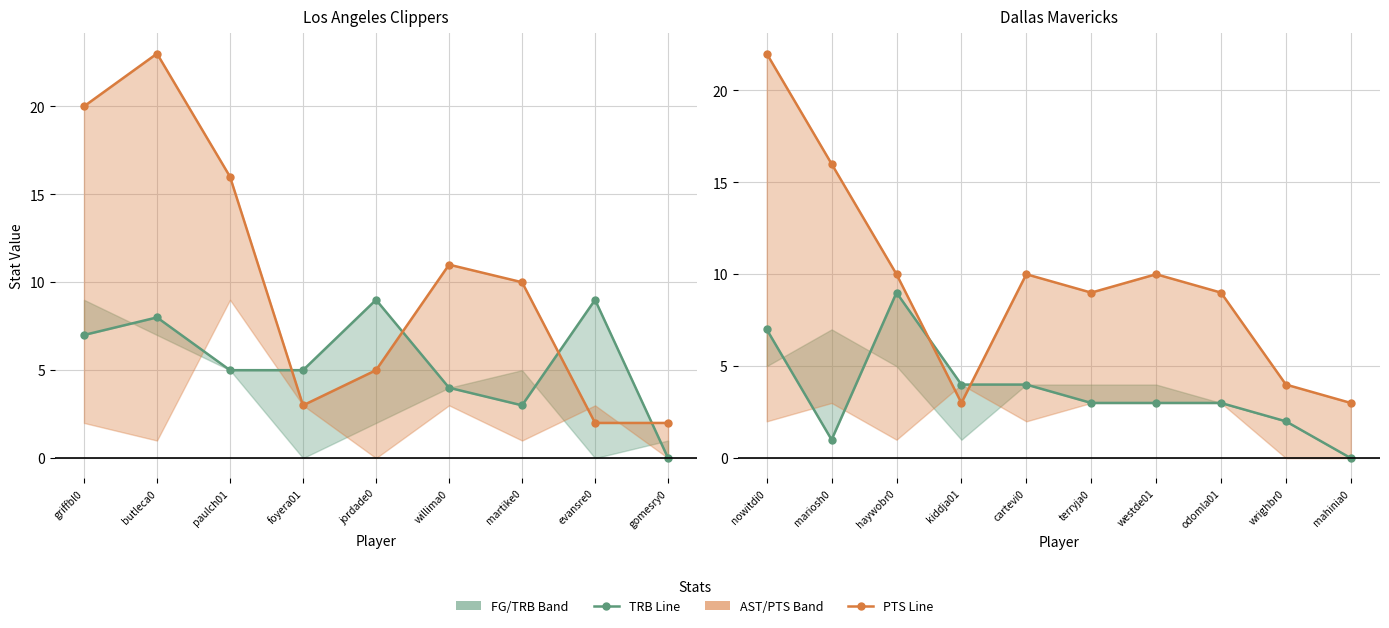

What is the difference between the maximum and minimum values in the LAC_TRB series?

9